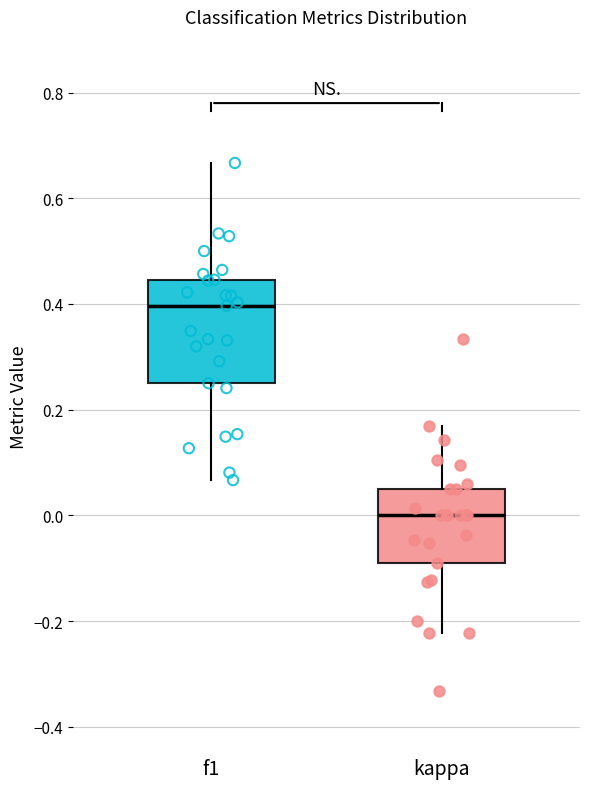

Reading left to right, read every box against the y-axis: the position of its median line, the range the box covers, and the ends of its whiskers. The values are not printed on the chart, so give them approximately, as read against the axis.

f1: median 0.40, box 0.26 to 0.44, whiskers 0.06 to 0.66
kappa: median 0.00, box -0.10 to 0.06, whiskers -0.22 to 0.16